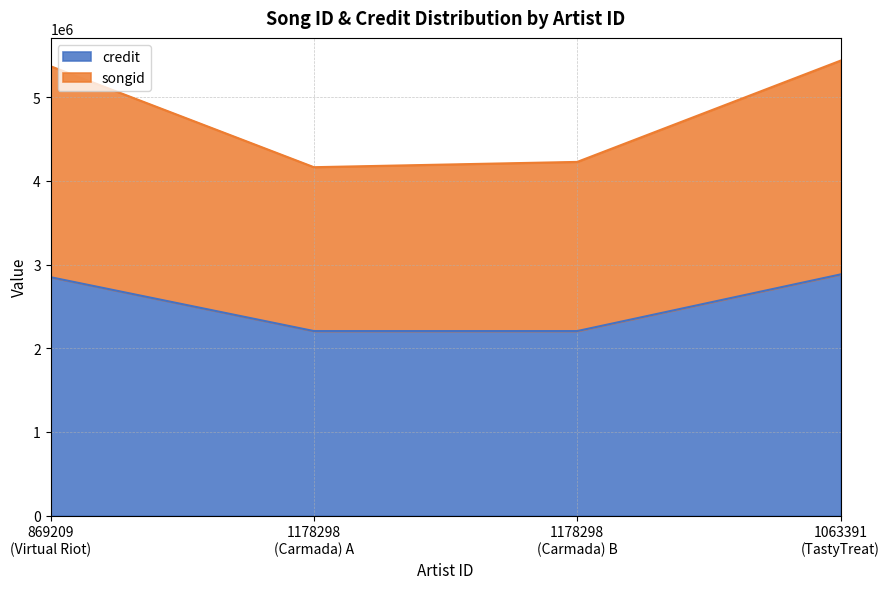

What is the difference between the second highest and second lowest values in the credit series?

643662